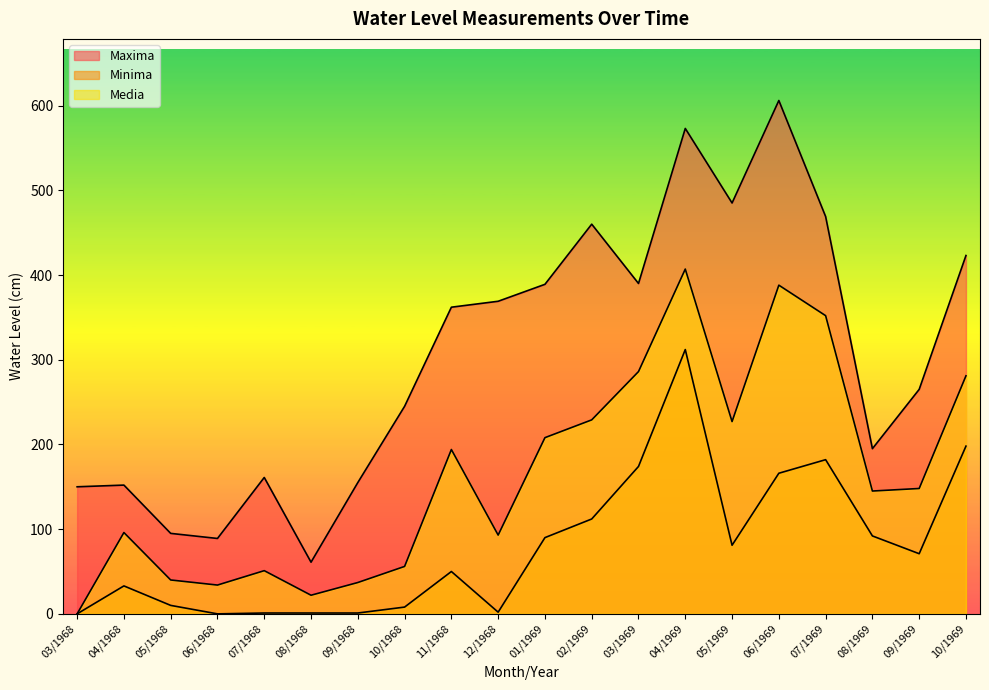

True or false: Maxima has a value of 55 at 03/1968.

False